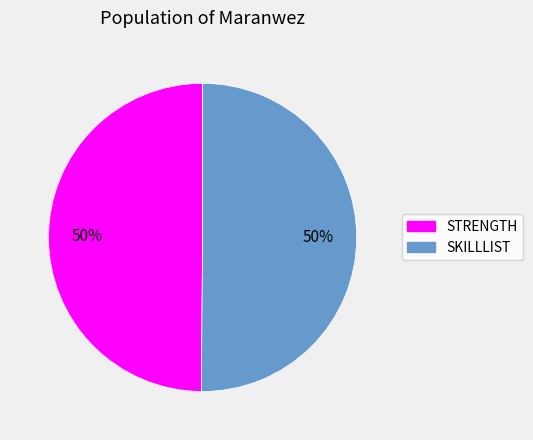

To the nearest percent, what percentage of the pie is STRENGTH?

50%